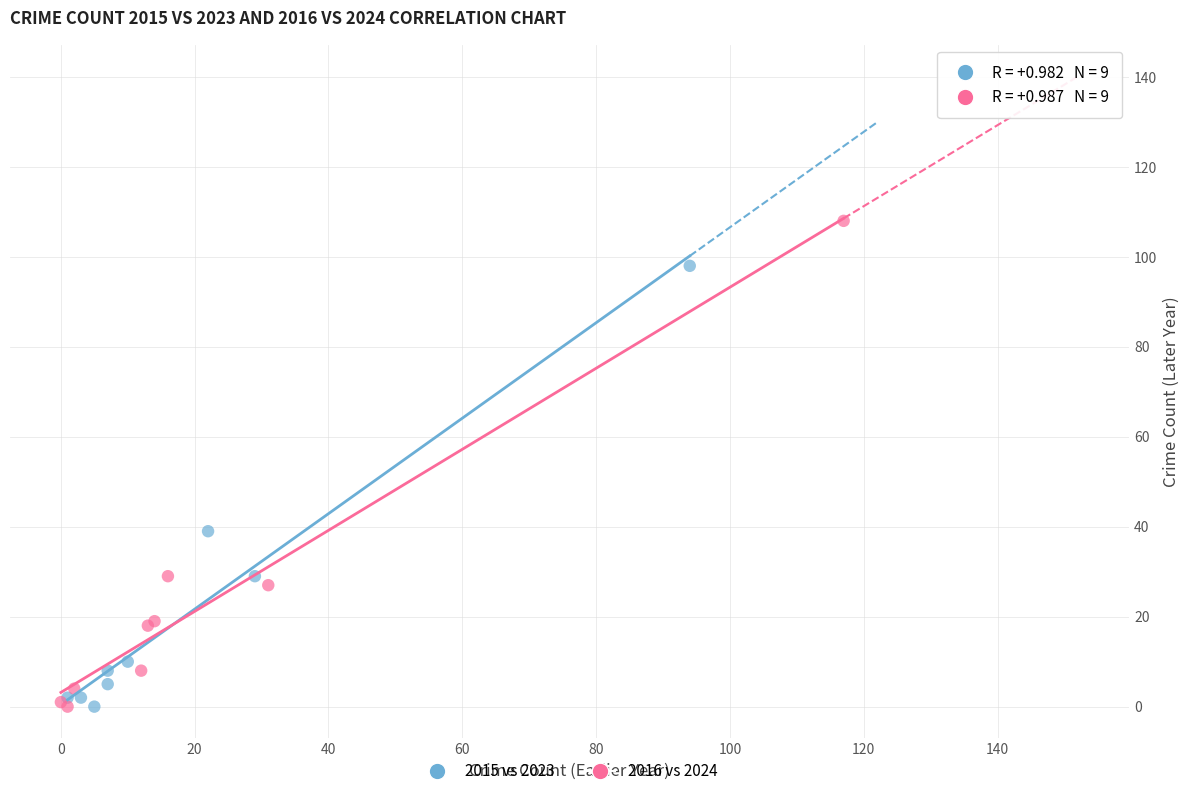

Which series has the largest Y range (max minus min)?

2016 vs 2024